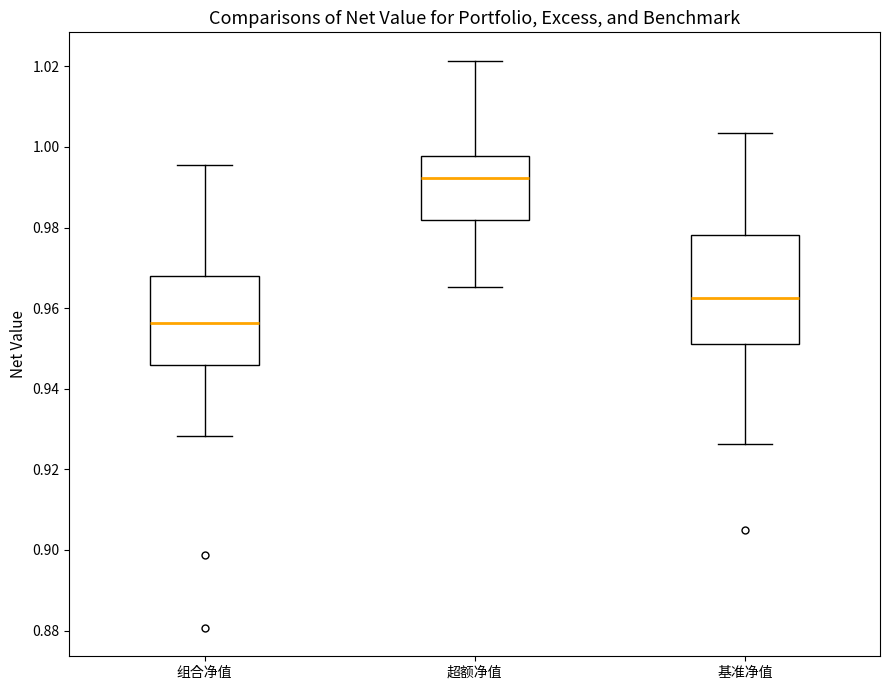

Reading left to right, read every box against the y-axis: the position of its median line, the range the box covers, and the ends of its whiskers. The values are not printed on the chart, so give them approximately, as read against the axis.

组合净值: median 0.956, box 0.946 to 0.968, whiskers 0.928 to 0.996
超额净值: median 0.992, box 0.982 to 0.998, whiskers 0.966 to 1.022
基准净值: median 0.962, box 0.952 to 0.978, whiskers 0.926 to 1.004